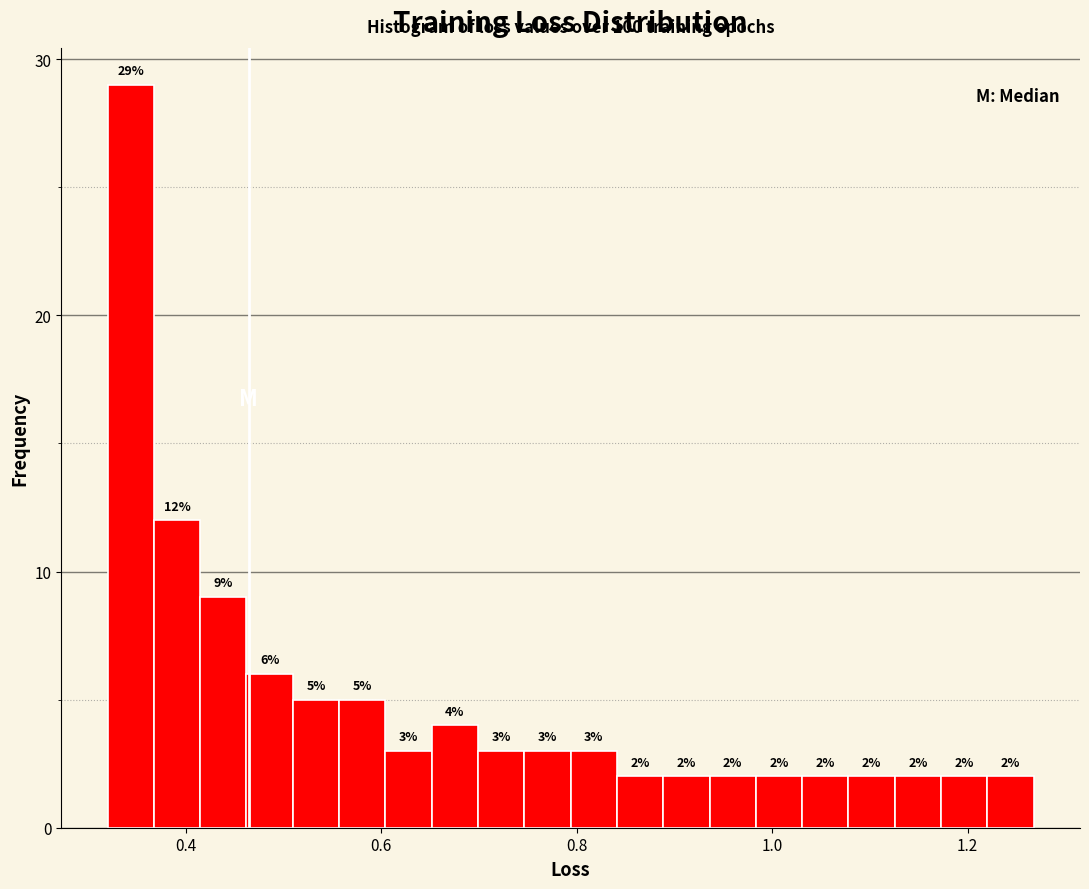

Read against the x-axis, roughly where is the centre of the tallest bar?

0.34